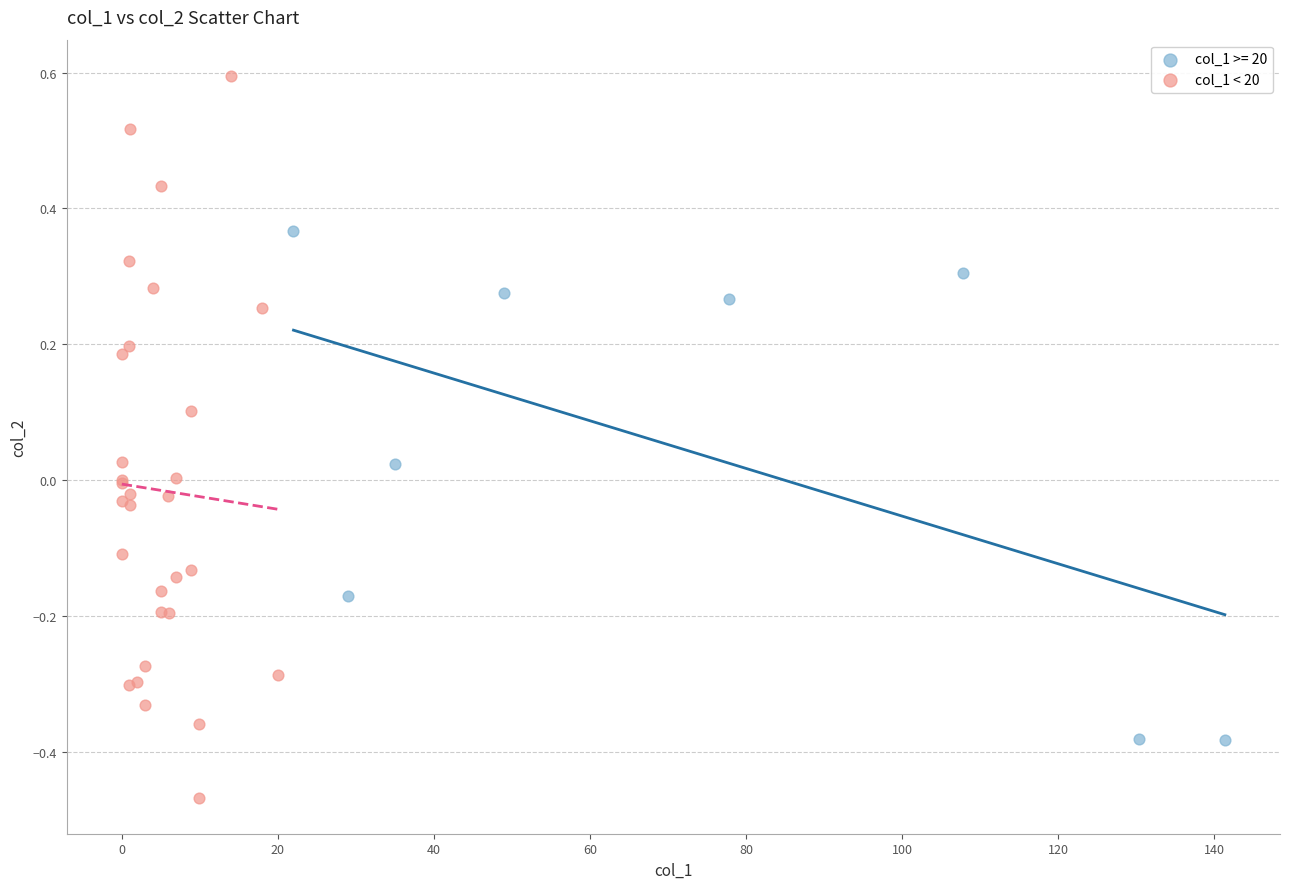

Which series reaches the maximum Y coordinate?

col_1 < 20